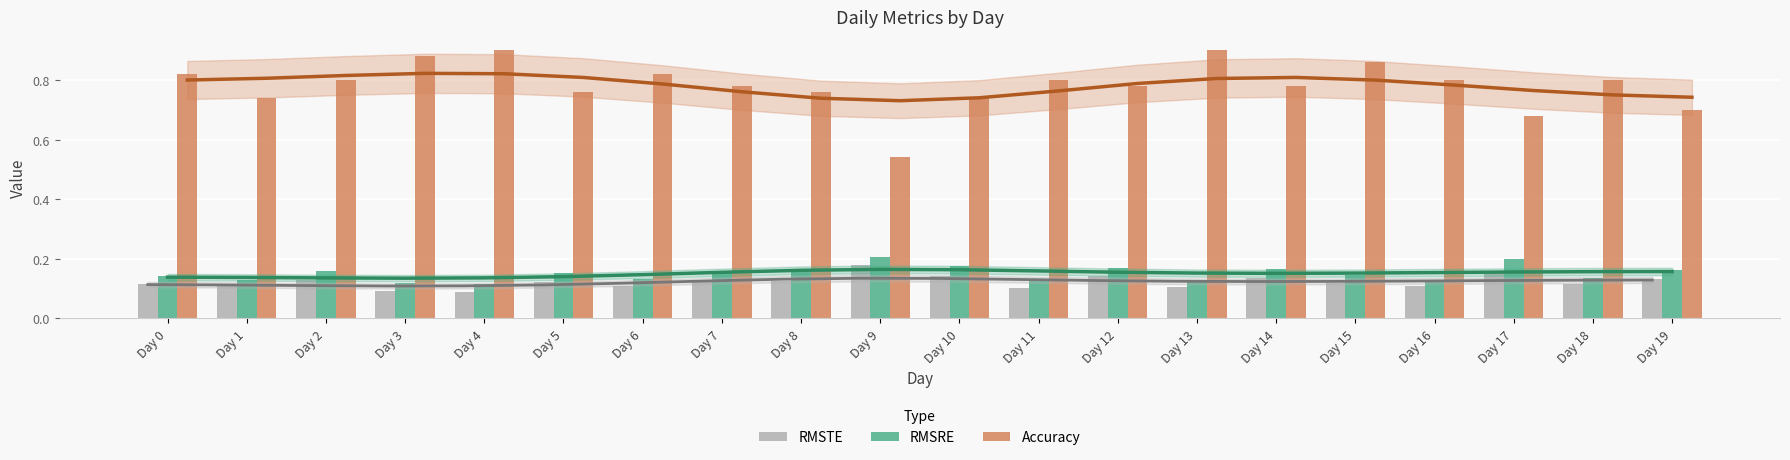

Is it true that RMSTE equals 0.2 at Day 9?

True